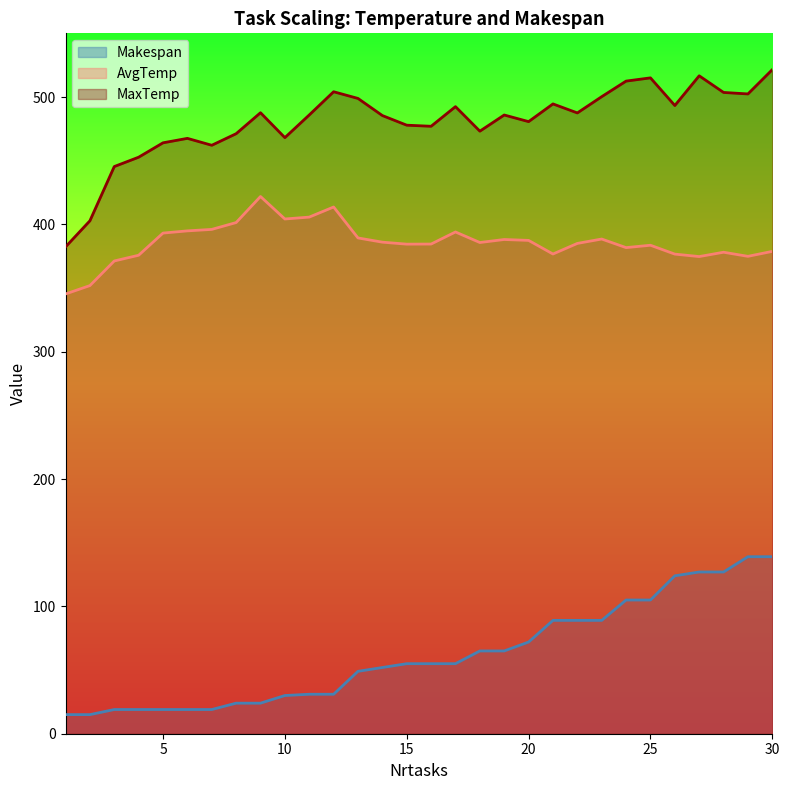

At how many categories does at least one series exceed 308?

30